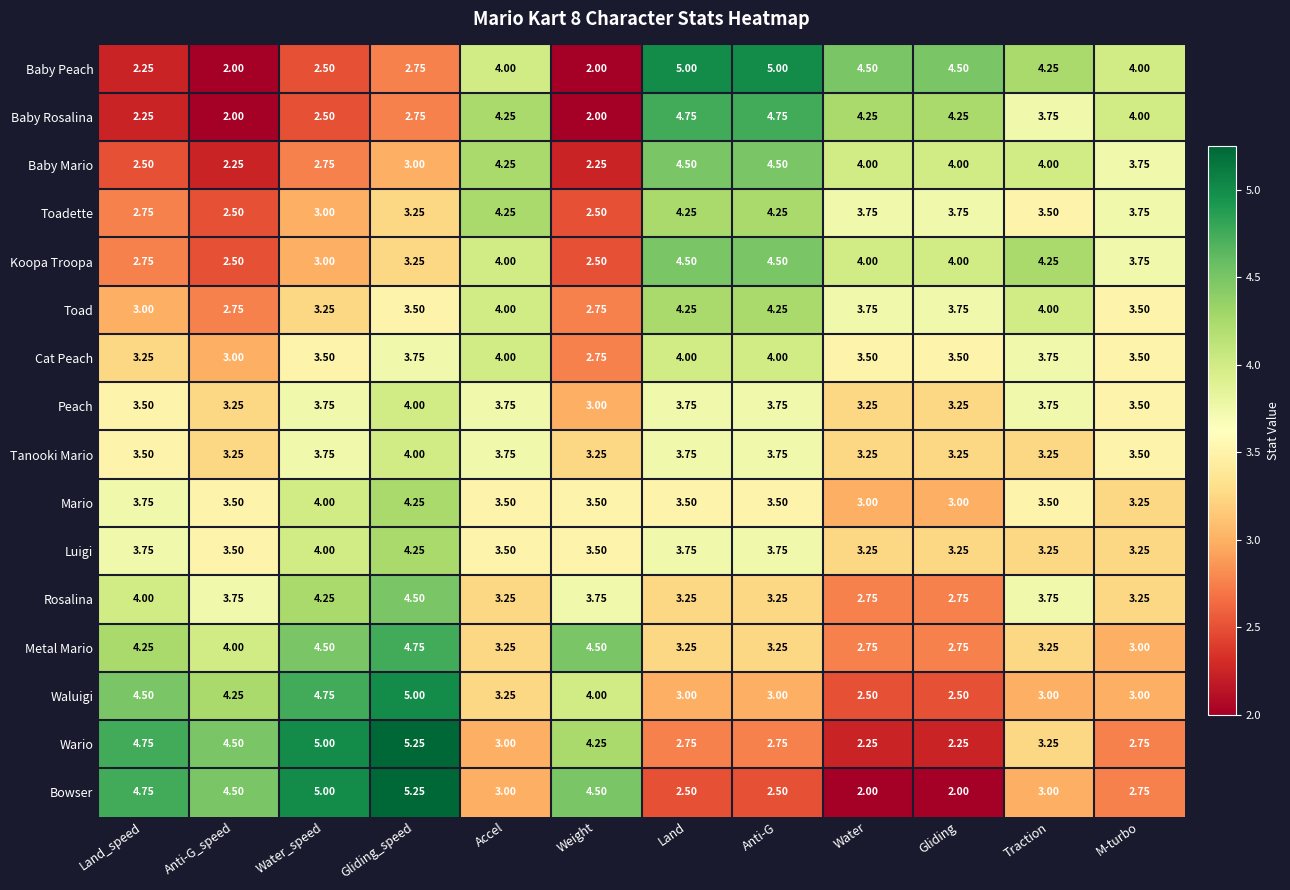

Count the number of data series in this chart.

16